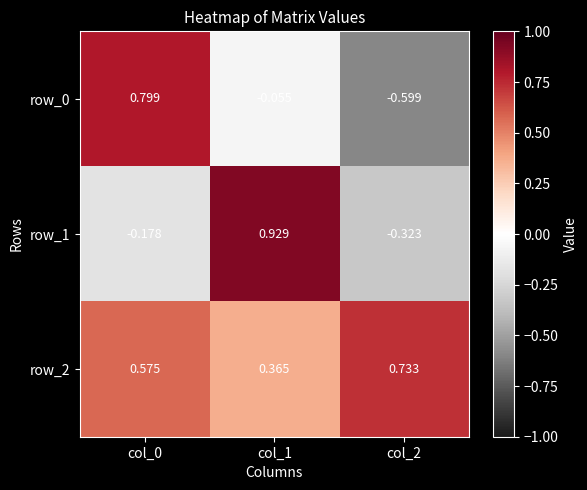

Is the value of row_1 at col_0 greater than the value of row_0 at col_1?

No